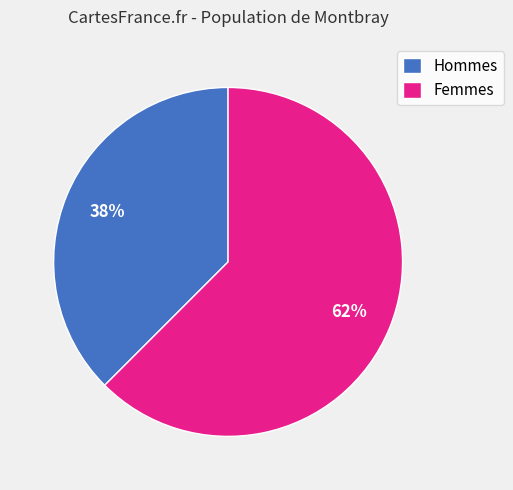

Rank the categories by value from highest to lowest.

Femmes, Hommes